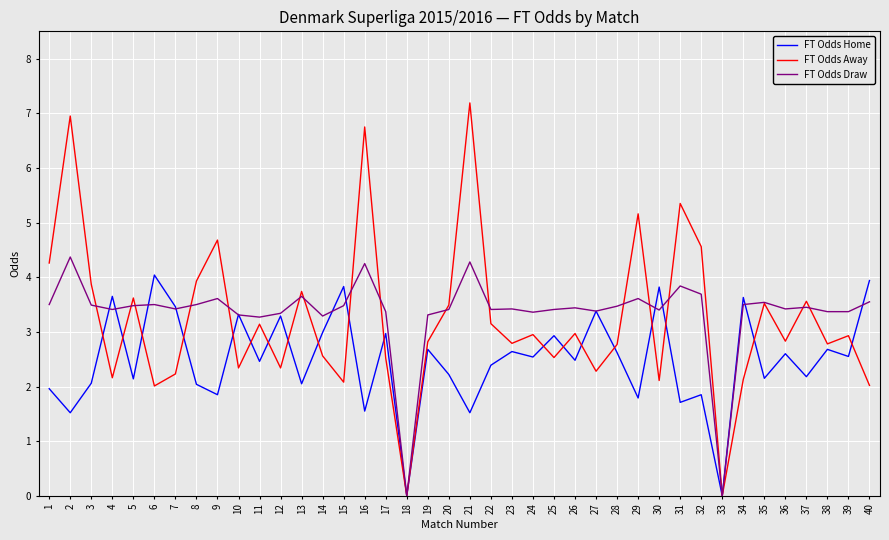

Between which two adjacent categories do FT Odds Home and FT Odds Away first intersect?

3 and 4